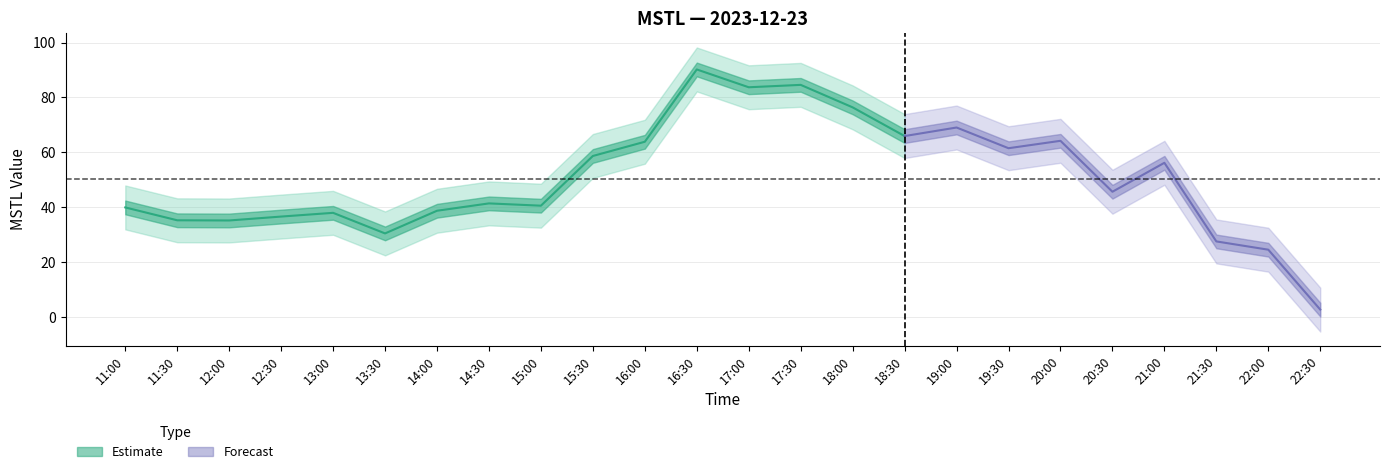

Reading left to right, transcribe all the data shown in this chart.

39.9	35.2	35.2	36.6	38.0	30.5	38.7	41.4	40.6	58.7	63.9	90.2	83.7	84.6	76.4	65.9	69.0	61.5	64.2	45.6	56.2	27.5	24.5	2.7